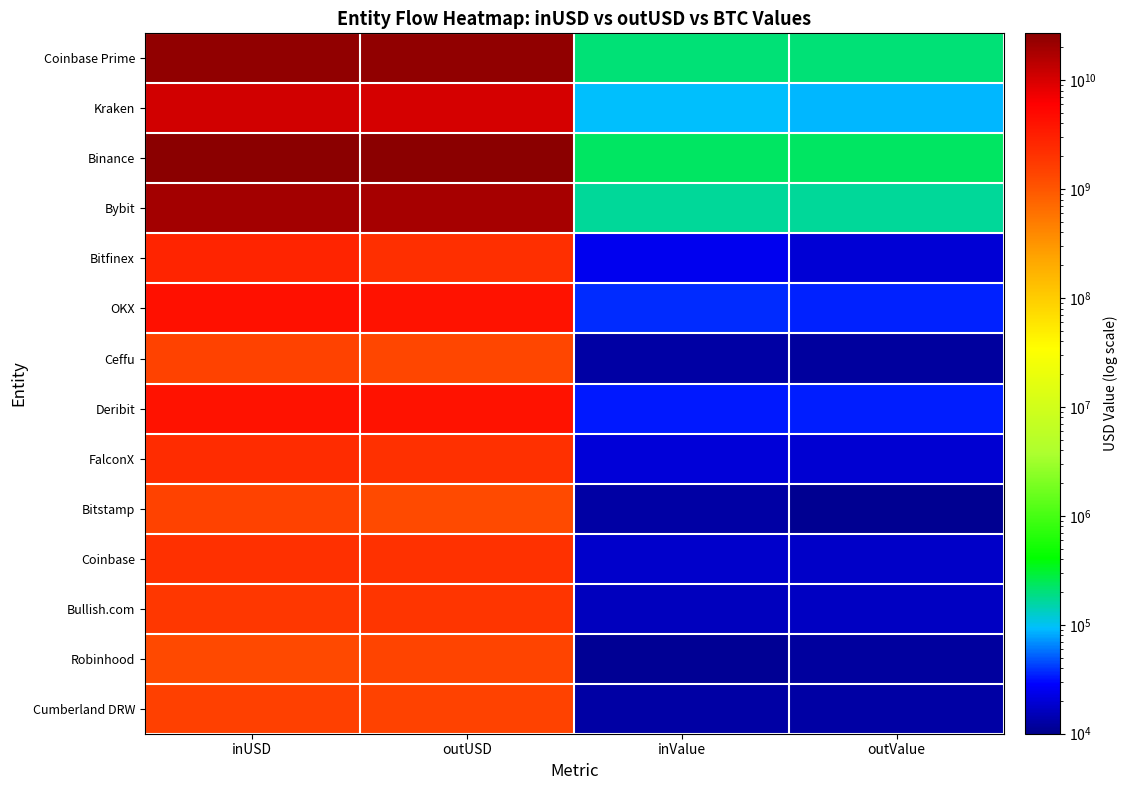

Between inValue and outUSD, which is larger?

outUSD